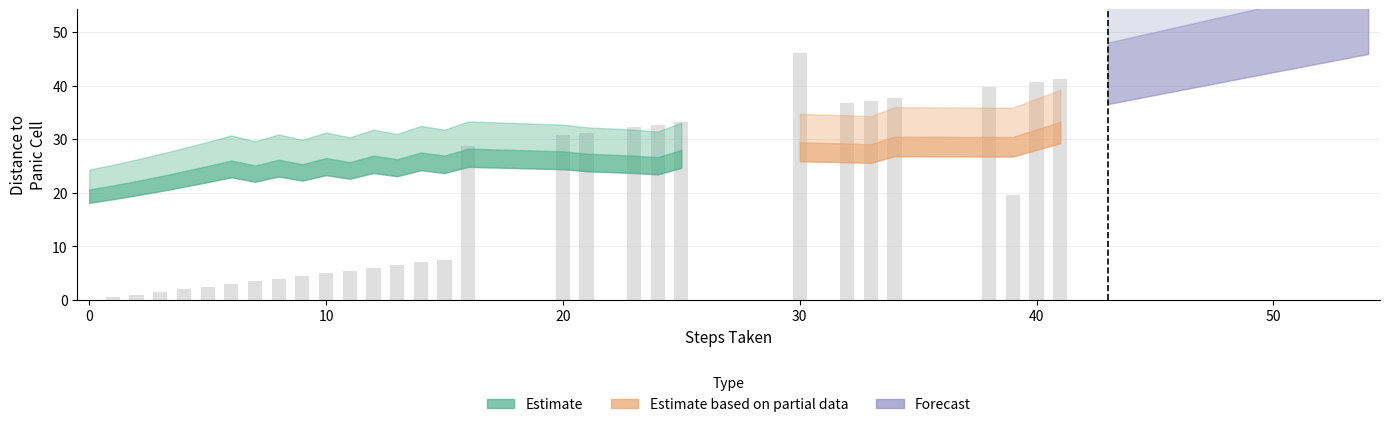

What is the maximum value shown in the chart?

46.0